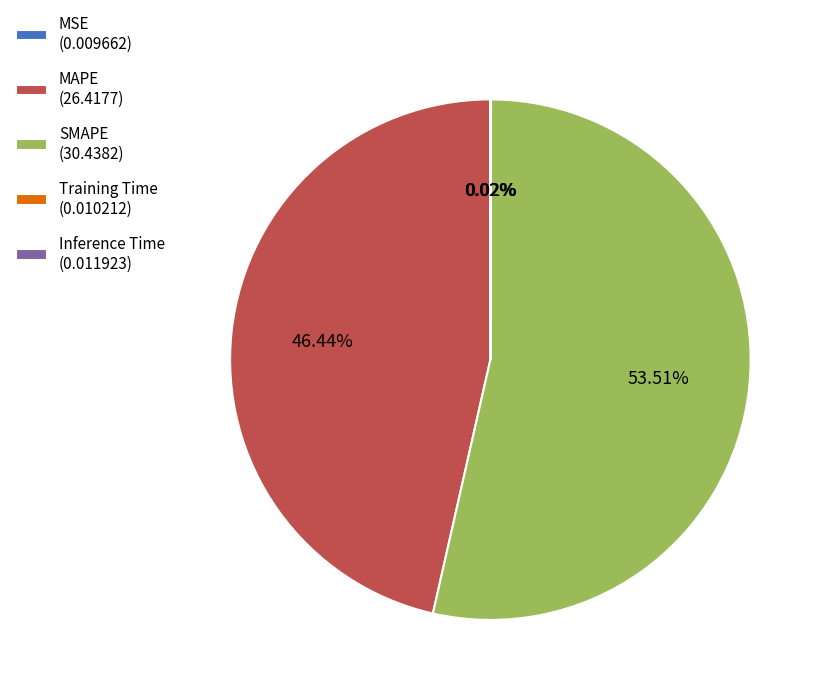

The SMAPE slice represents 54% of the pie. True or false?

True